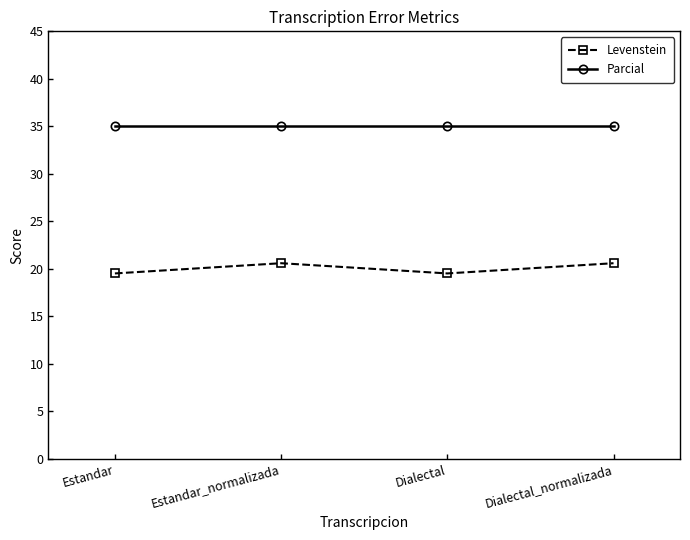

The Parcial series shows 35.0 at Estandar. True or false?

True